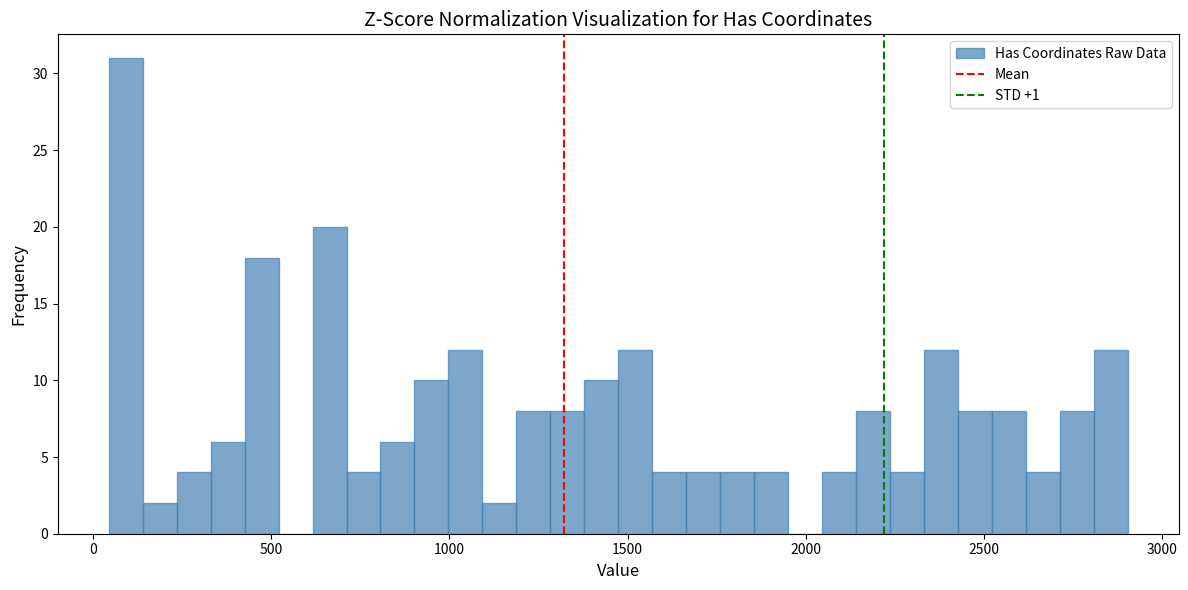

Around what value on the x-axis is the tallest bar? Give the approximate position of its centre, as read against the axis.

100